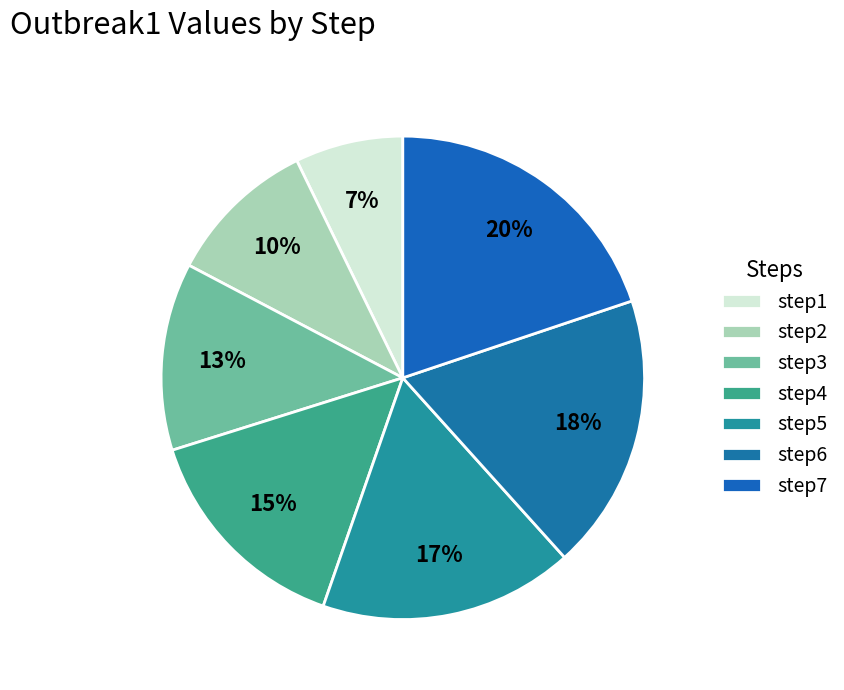

To the nearest percent, what is the difference between the step2 and step4 slice percentages?

5%